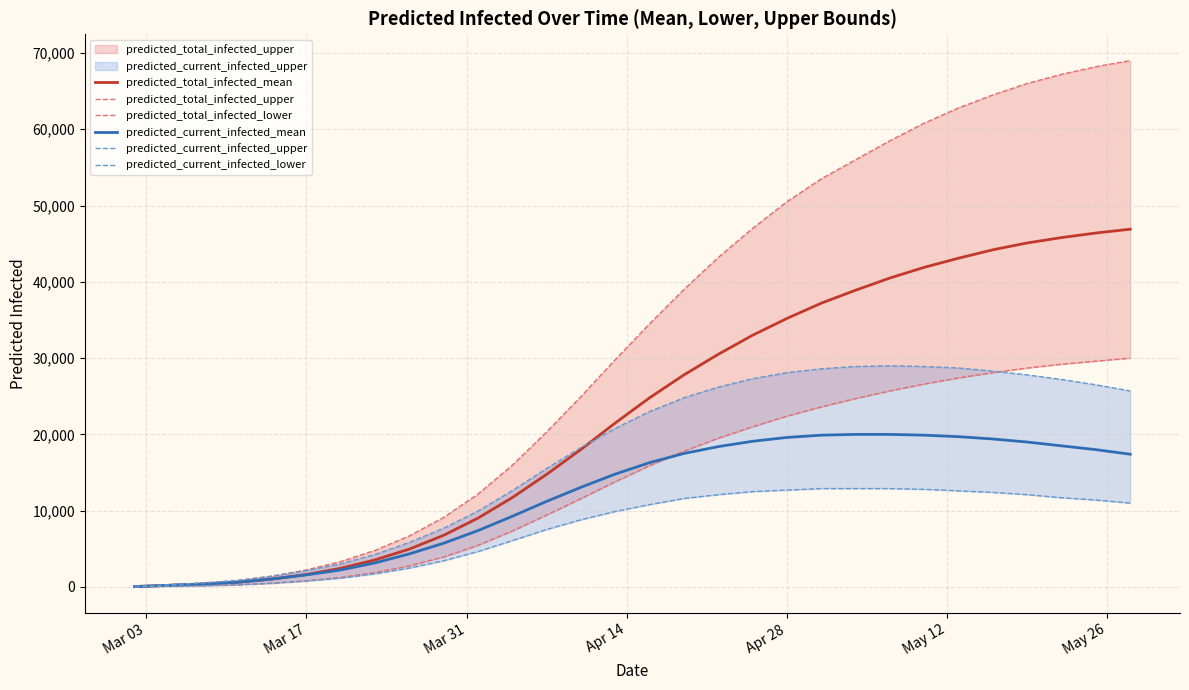

What is the maximum value for predicted_total_infected_mean?

46900